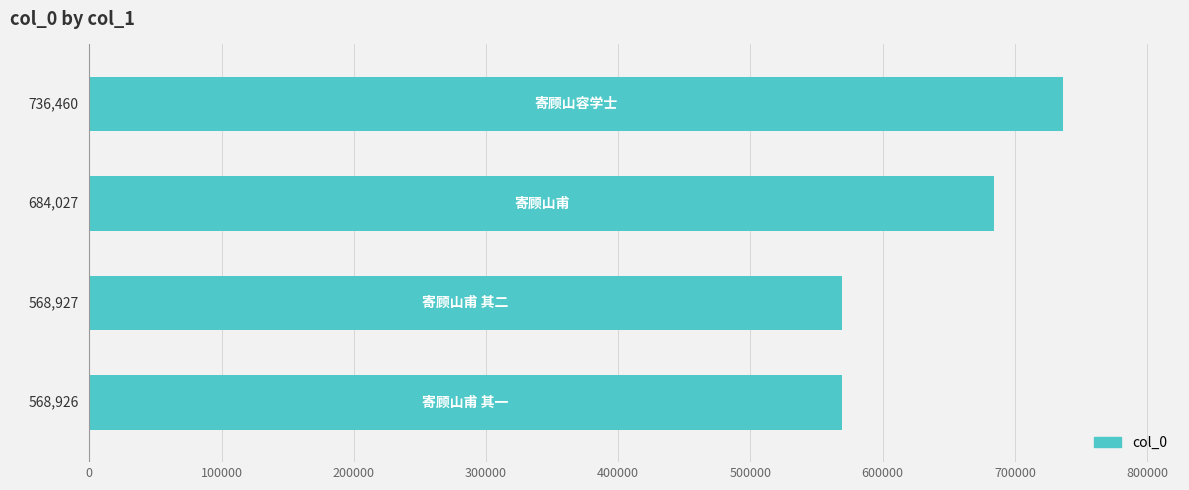

What is the minimum value shown in the chart?

568926